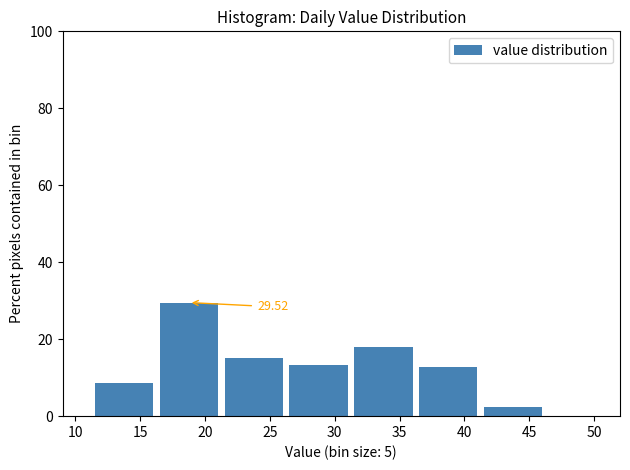

Which range on the x-axis has the tallest bar?

16.5 to 21.5